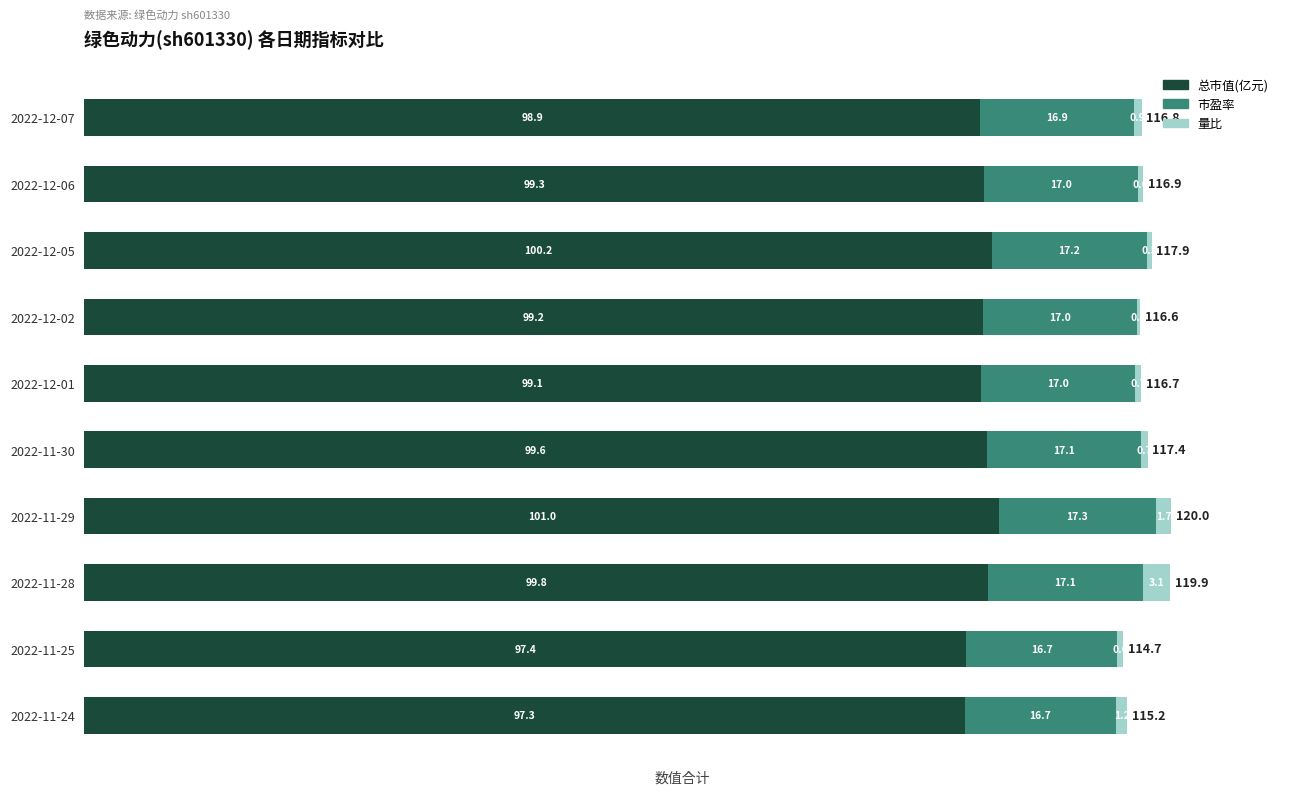

Is it true that 总市值(亿元) equals 25.7 at 2022-12-05?

False